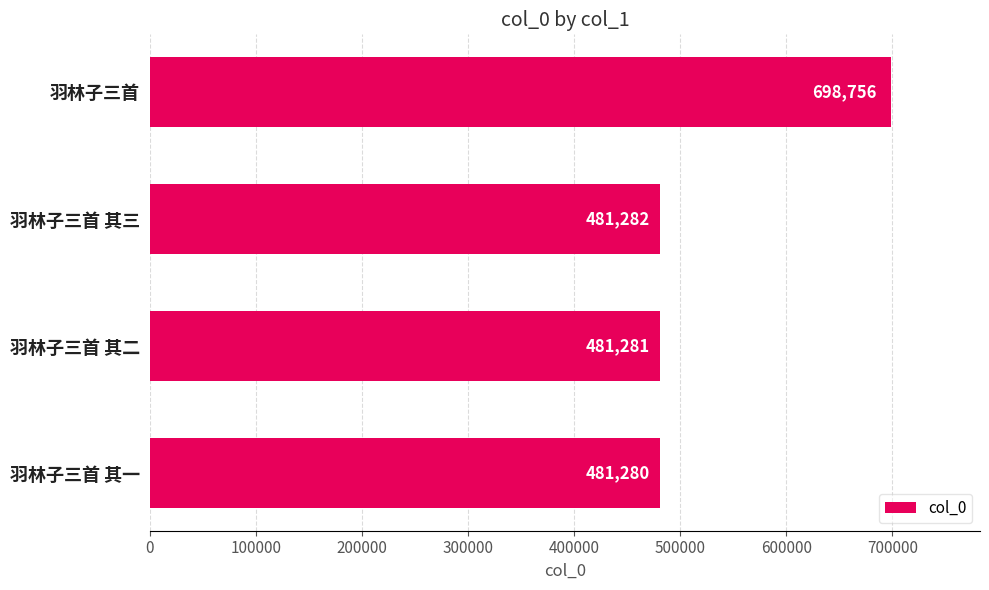

The value at 羽林子三首 其一 is 481280. True or false?

True